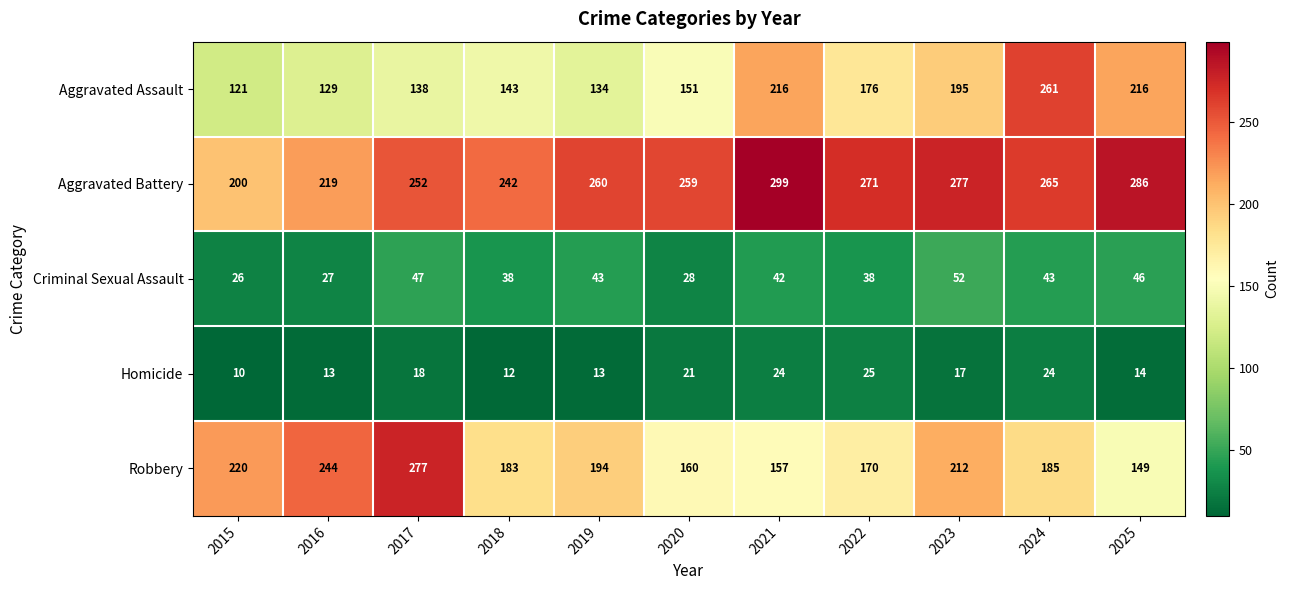

What is the maximum value shown in the chart?

299